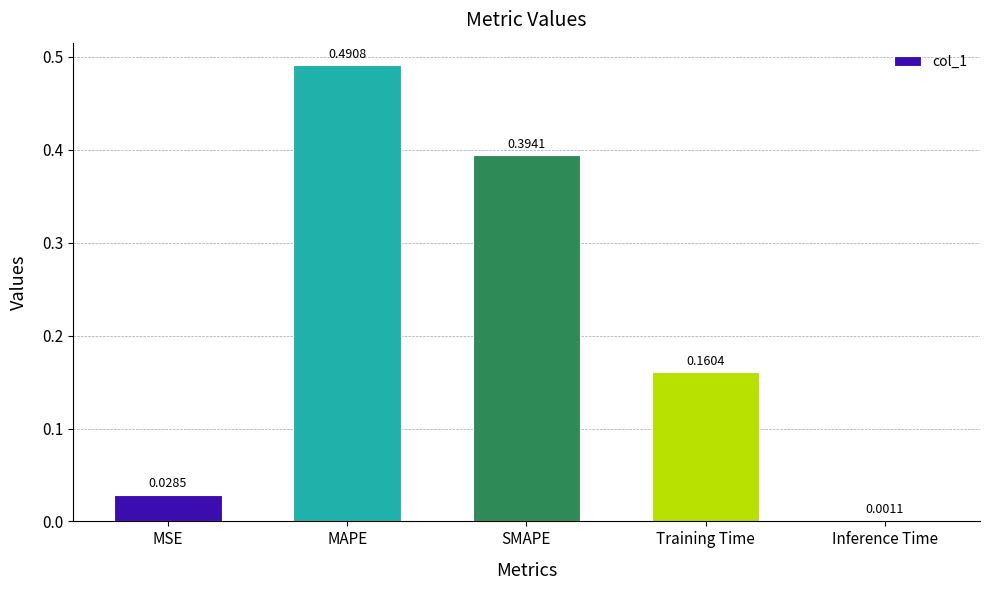

At which category does the chart reach its peak across all series?

MAPE